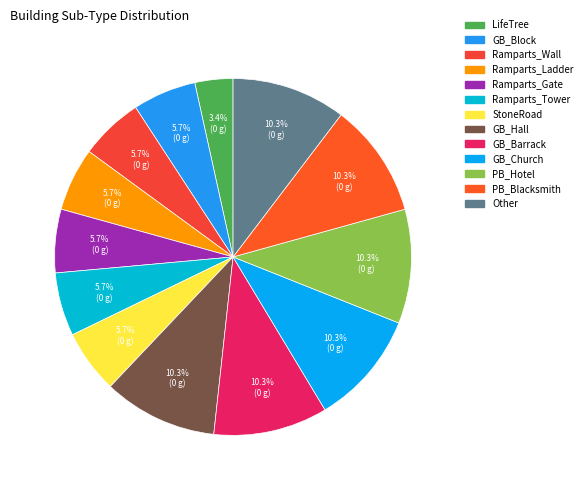

What percentage is the PB_Blacksmith slice, to the nearest percent?

10%